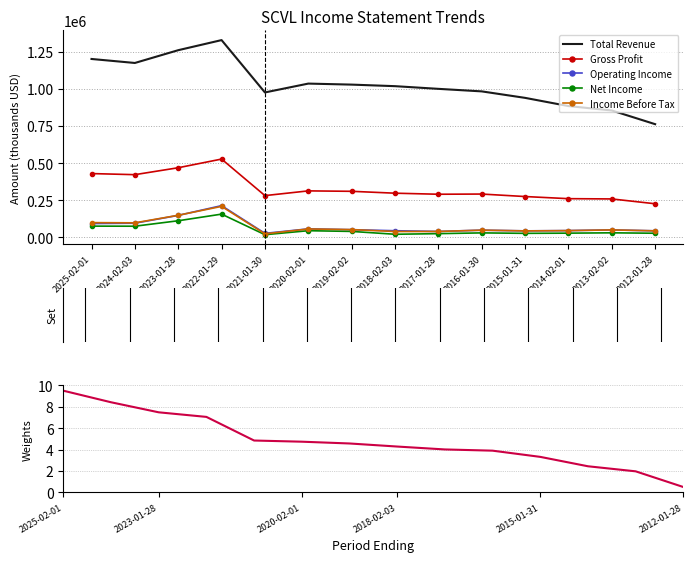

What is the value of the Gross Profit point at the 8th from the left?

296300.0